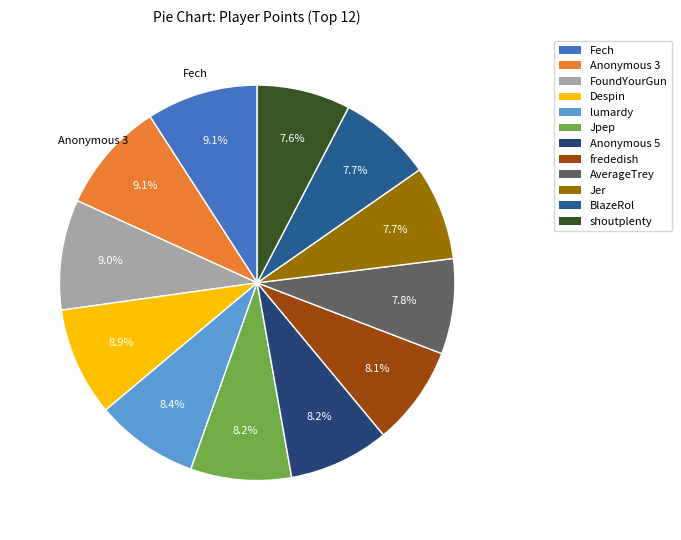

What percentage is the FoundYourGun slice, to the nearest percent?

9%